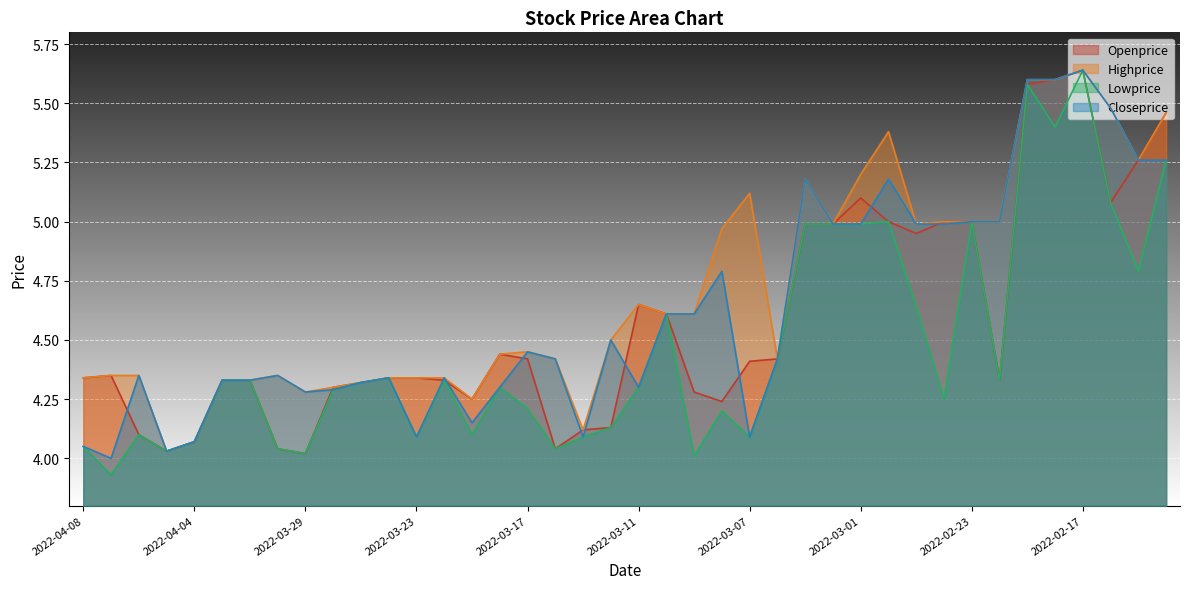

At which label does Lowprice reach its minimum?

2022-04-07